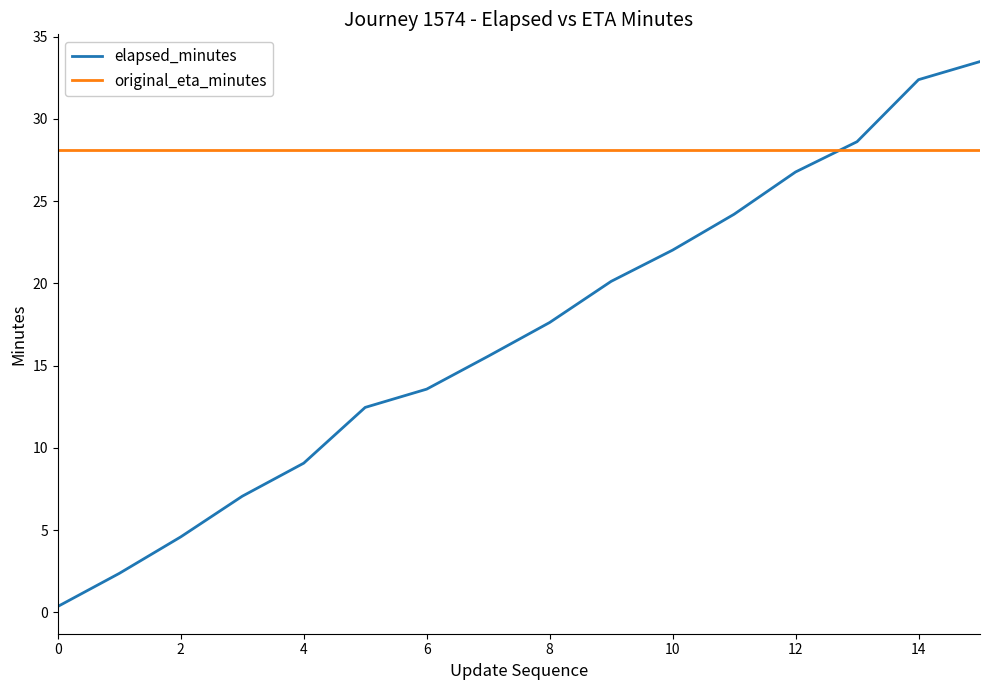

Reading left to right, list all the values displayed in this chart.

elapsed_minutes: 0.4	2.4	4.6	7.1	9.1	12.5	13.6	15.6	17.6	20.1	22.0	24.2	26.8	28.6	32.4	33.5
original_eta_minutes: 28.1	28.1	28.1	28.1	28.1	28.1	28.1	28.1	28.1	28.1	28.1	28.1	28.1	28.1	28.1	28.1